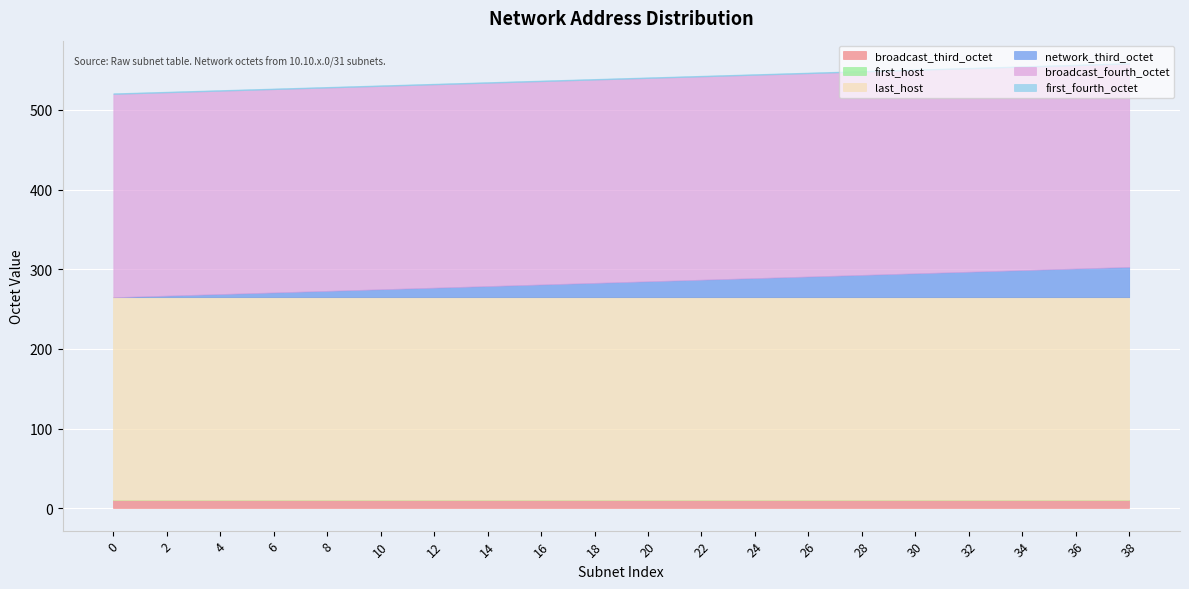

The value of broadcast_third_octet at 26 is 10. True or false?

True